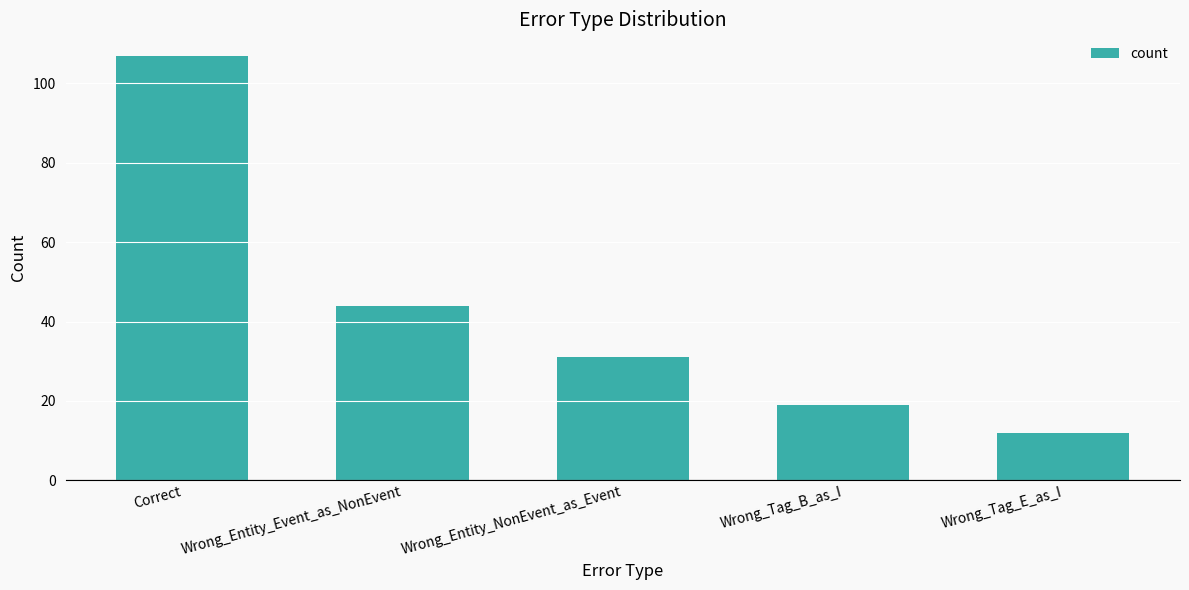

Where does the data first go above 31?

Correct